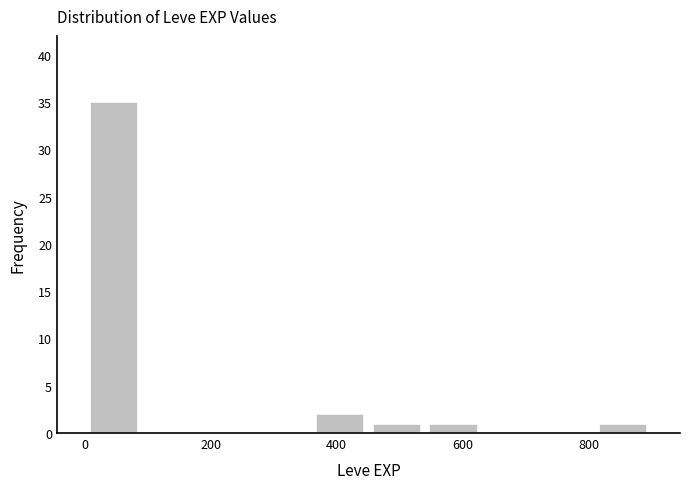

Reading left to right, transcribe this chart: for each bar, give the range it covers on the x-axis and its height. Neither the bar edges nor the heights are printed on the chart, so give them approximately, as read against the axes.

0 to 100: 35
100 to 180: 0
180 to 280: 0
280 to 360: 0
360 to 460: 2
460 to 540: 1
540 to 640: 1
640 to 720: 0
720 to 820: 0
820 to 900: 1